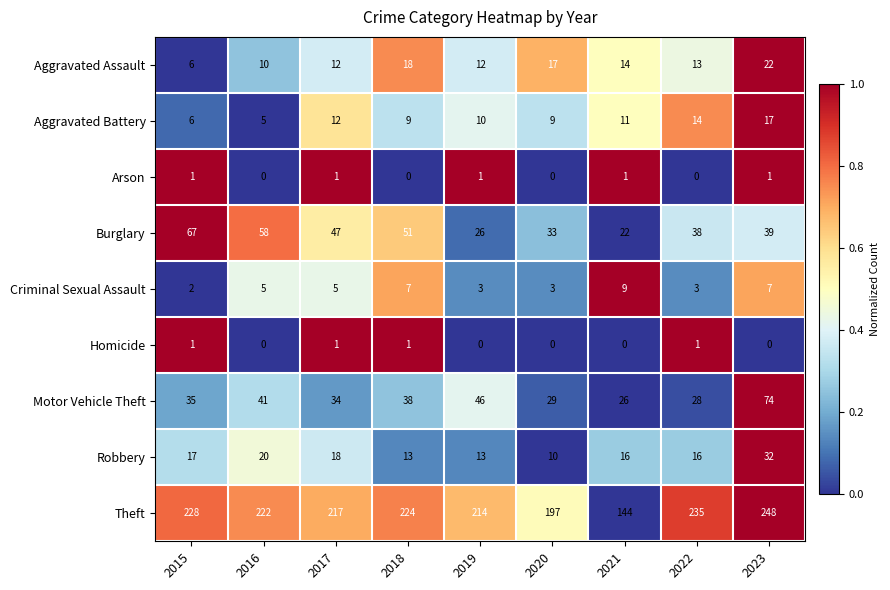

True or false: Aggravated Battery has a value of 8 at 2017.

False